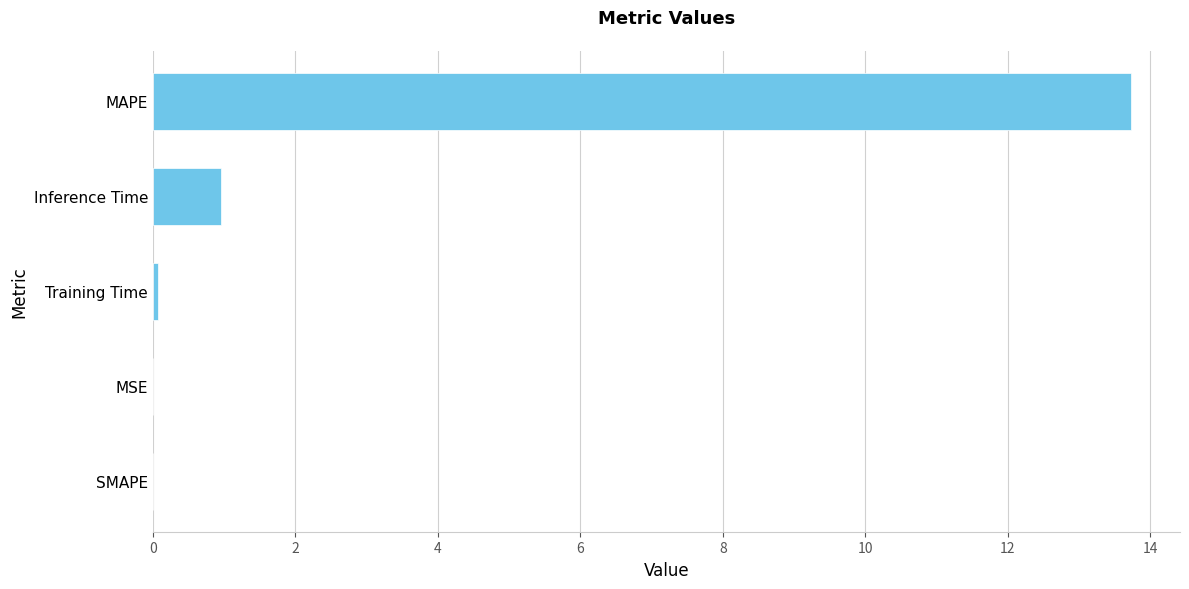

At which label is the value closest to 6?

Inference Time